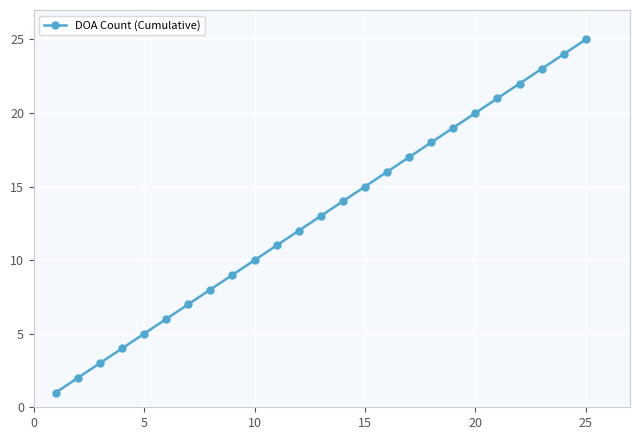

What is the average value?

13